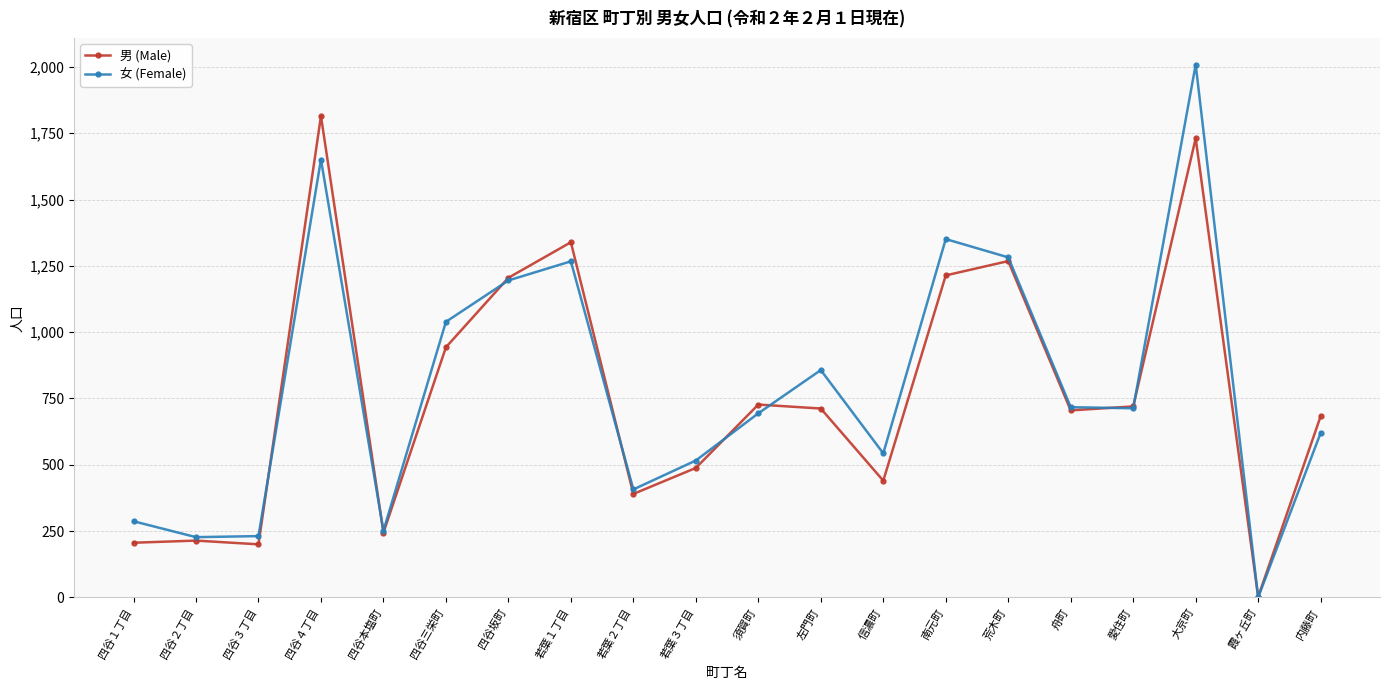

Is it true that 女 (Female) equals 1383 at 左門町?

False